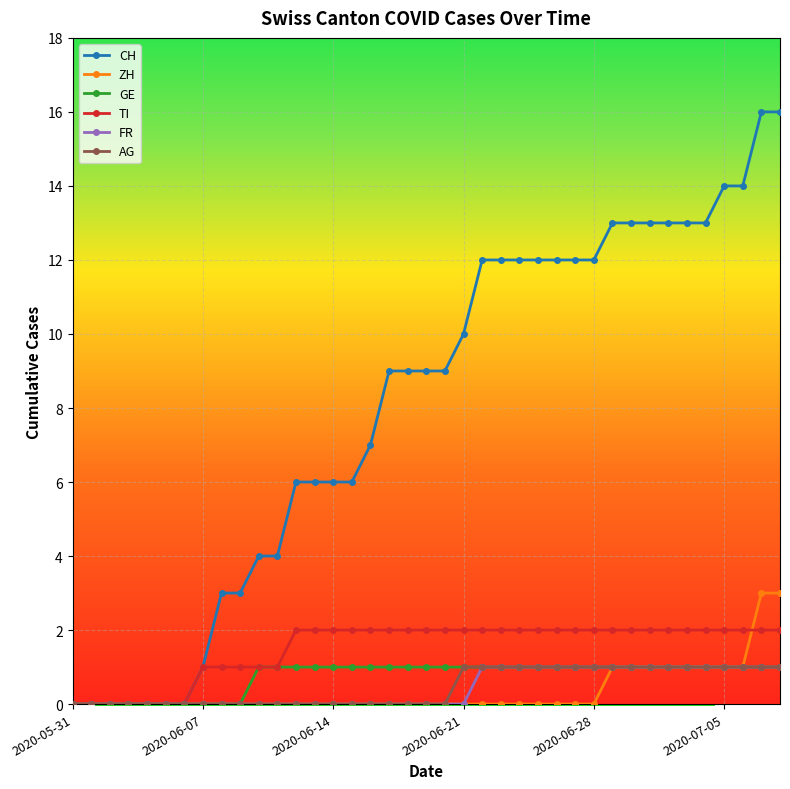

List the labels in order of GE value, largest first.

2020-06-10, 2020-06-11, 2020-06-12, 2020-06-13, 2020-06-14, 2020-06-15, 2020-06-16, 2020-06-17, 2020-06-18, 2020-06-19, 2020-06-20, 2020-06-21, 2020-06-22, 2020-06-23, 2020-06-24, 2020-06-25, 2020-06-26, 2020-06-27, 2020-06-28, 2020-06-29, 2020-06-30, 2020-07-01, 2020-07-02, 2020-07-03, 2020-07-04, 2020-07-05, 2020-07-06, 2020-07-07, 2020-07-08, 2020-05-31, 2020-06-01, 2020-06-02, 2020-06-03, 2020-06-04, 2020-06-05, 2020-06-06, 2020-06-07, 2020-06-08, 2020-06-09